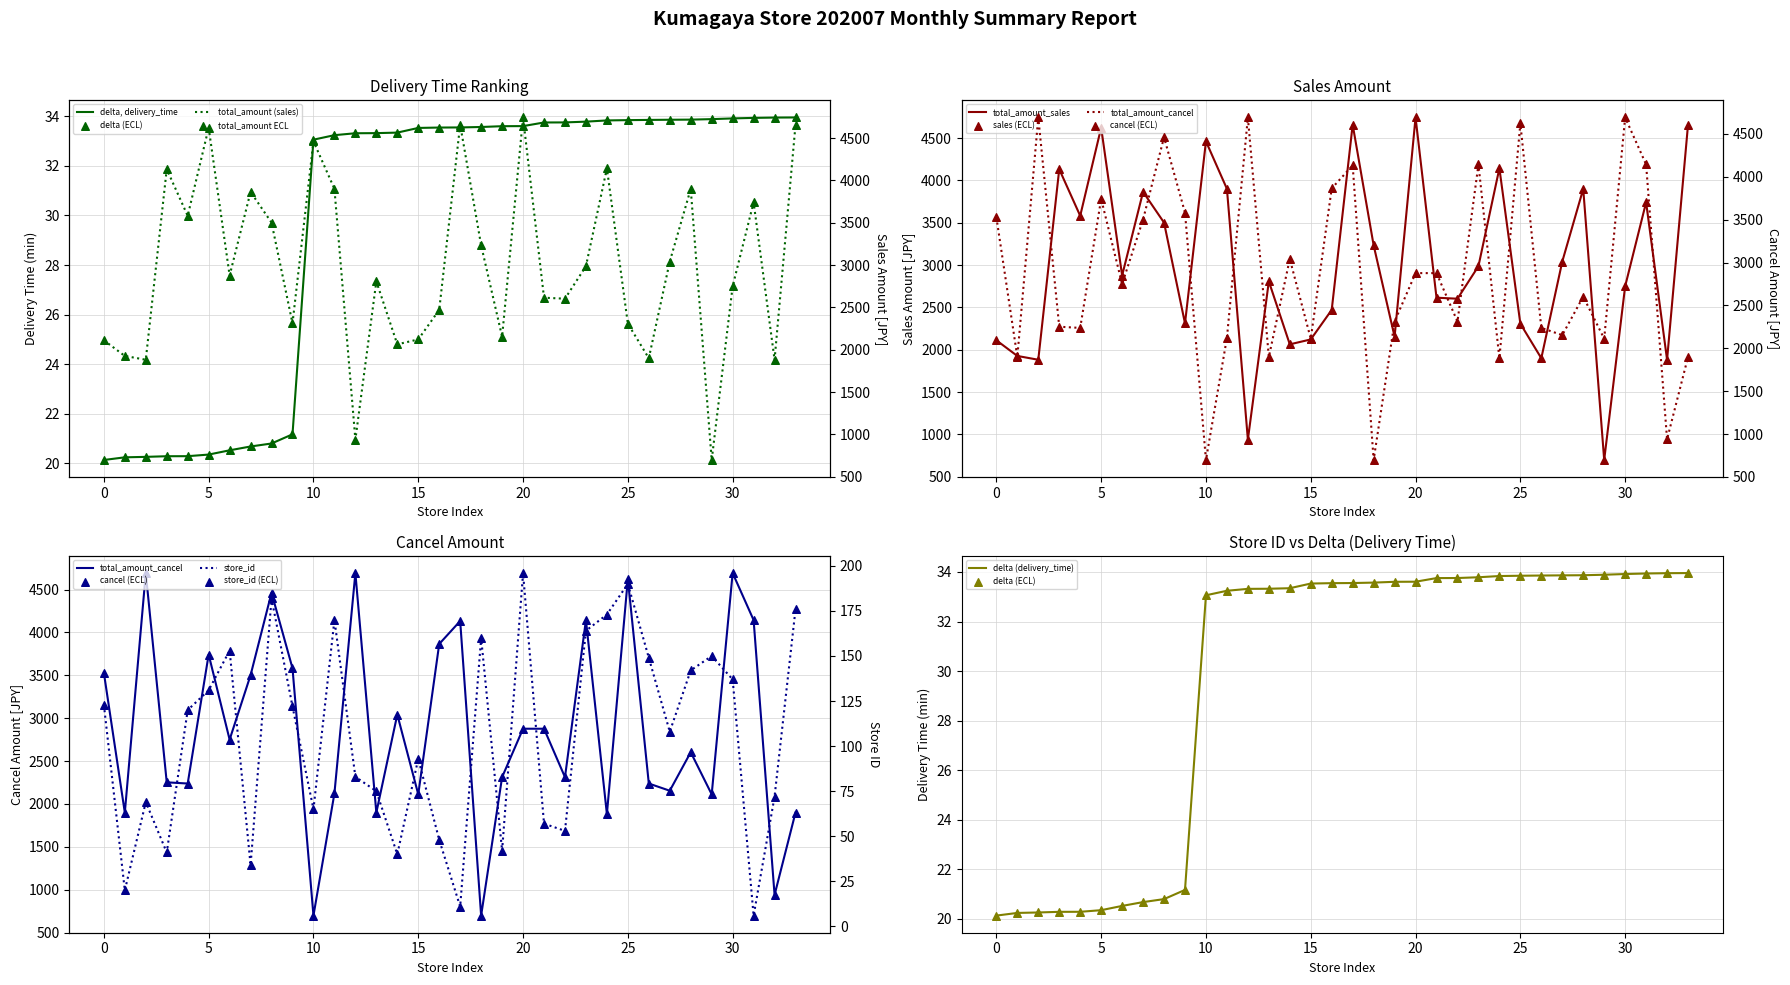

Which series has the widest spread of Y values?

total_amount_sales